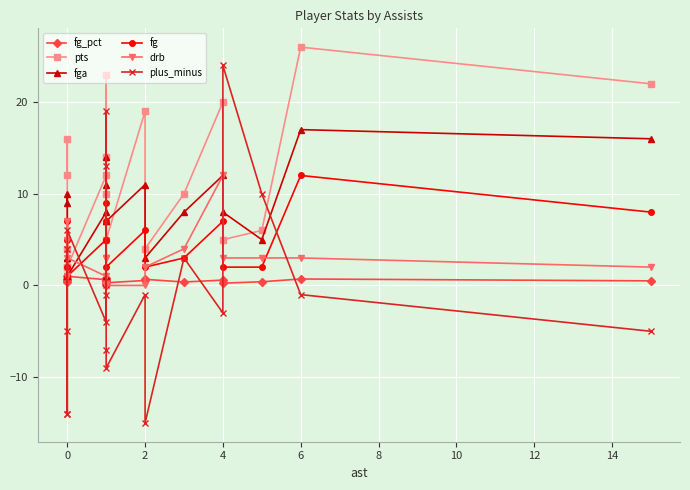

What is the label of the 13th point from the left?

2